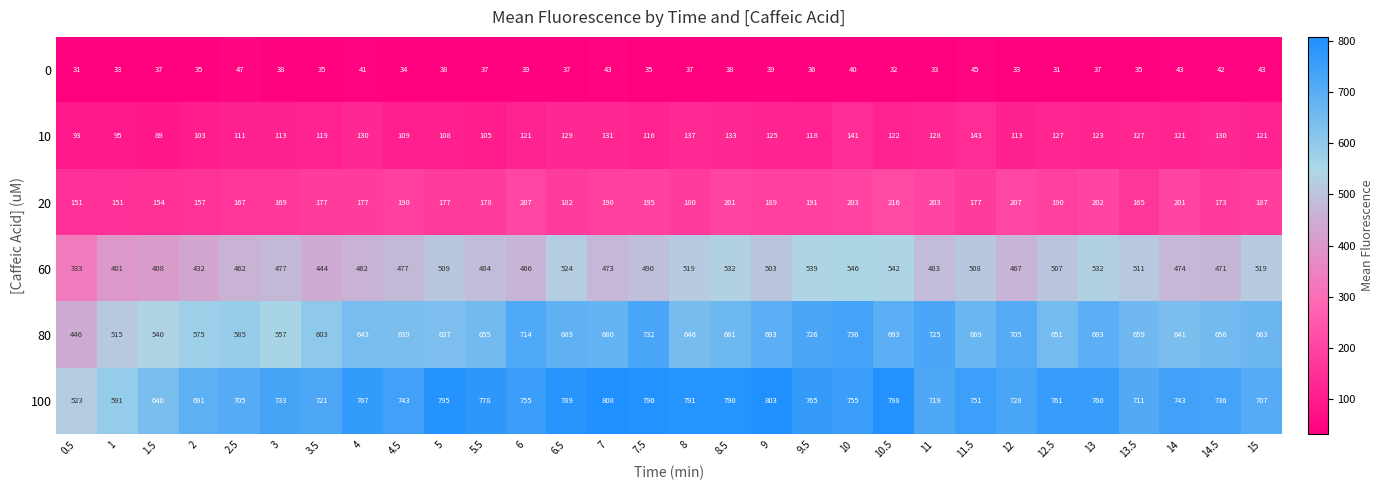

What is the difference between the 20 values at 7 and 10.5?

26